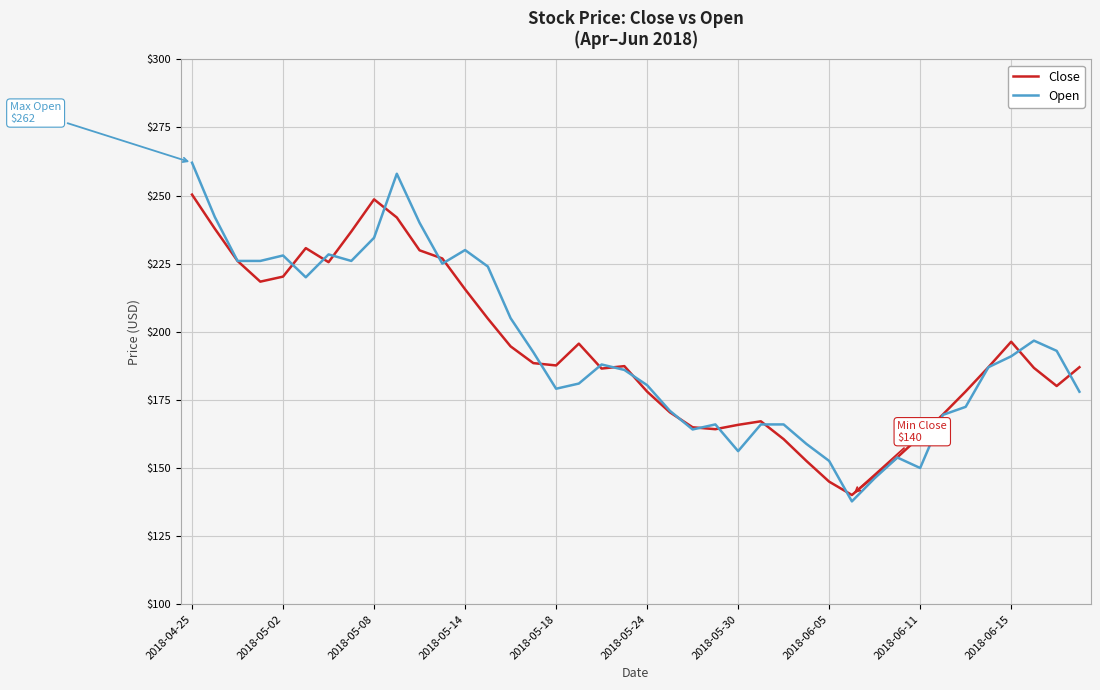

List the series in order of their peak value, lowest first.

Close, Open